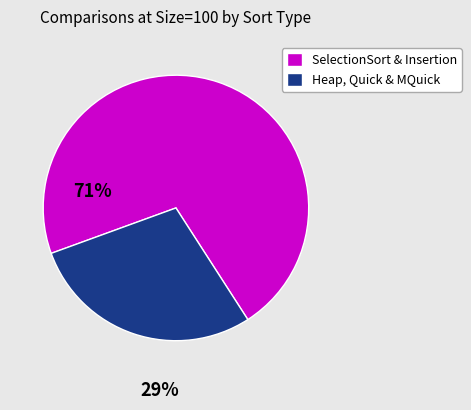

How many slices are in this pie chart?

2